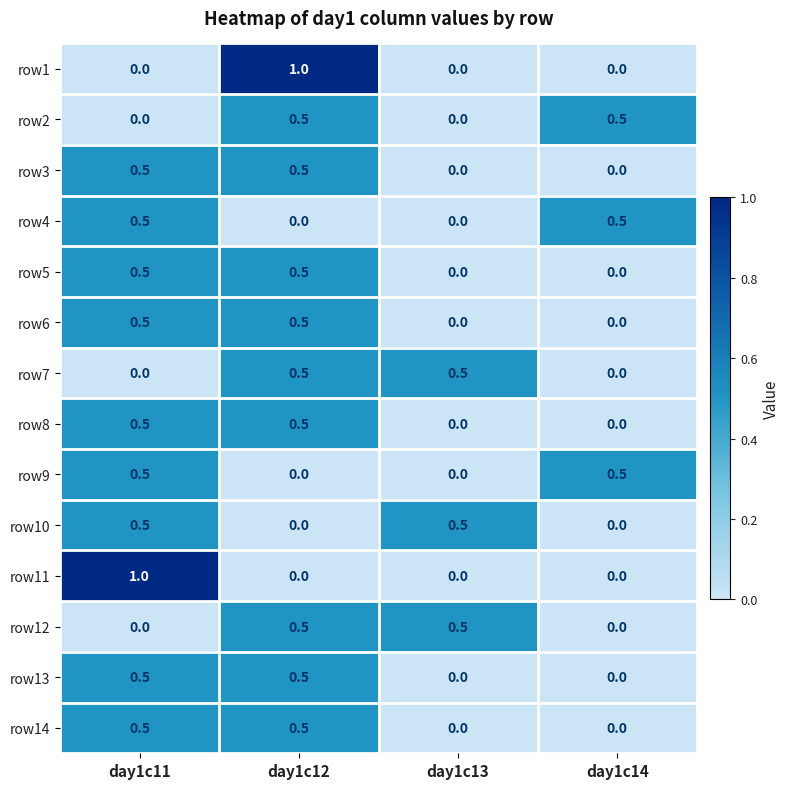

Is it true that row1 equals 0.5 at day1c14?

False